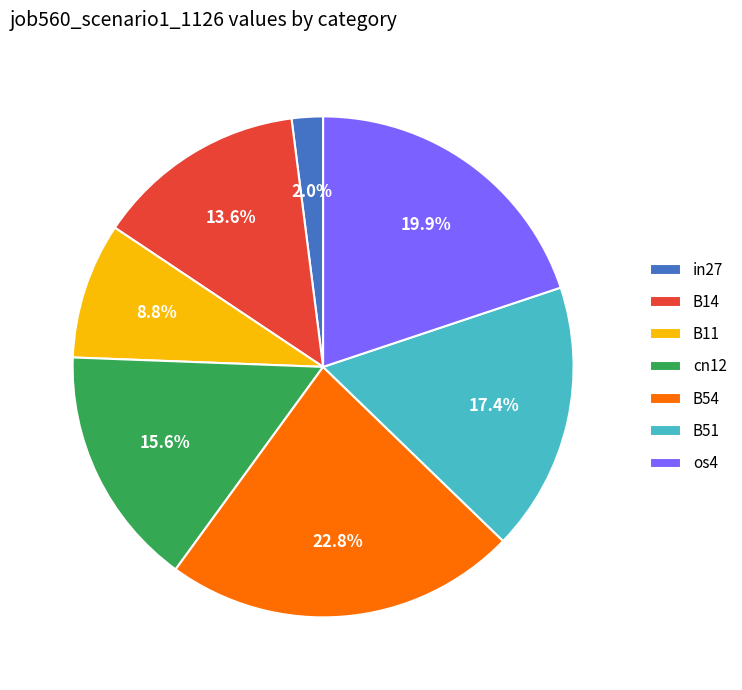

Does in27 represent more than half of the total?

No